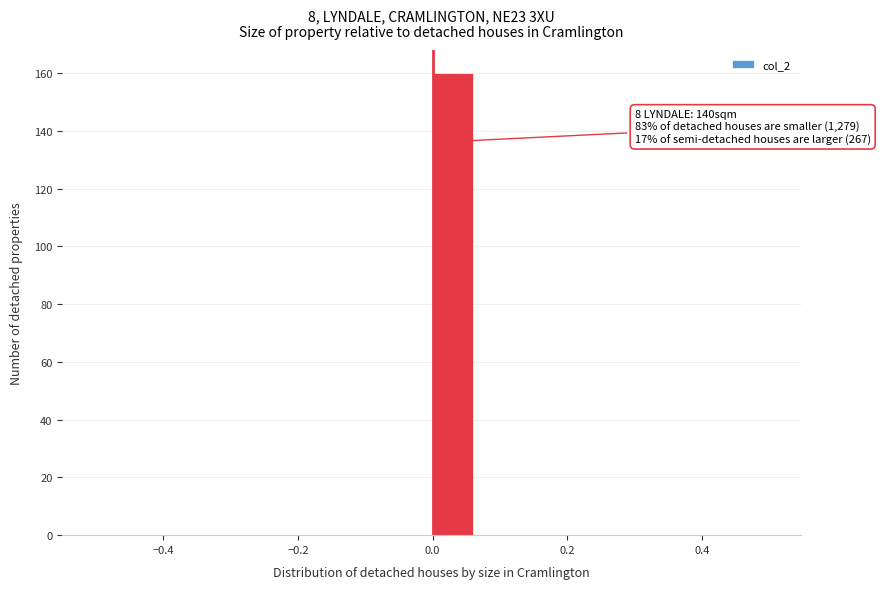

Read against the x-axis, roughly where is the centre of the tallest bar?

0.02